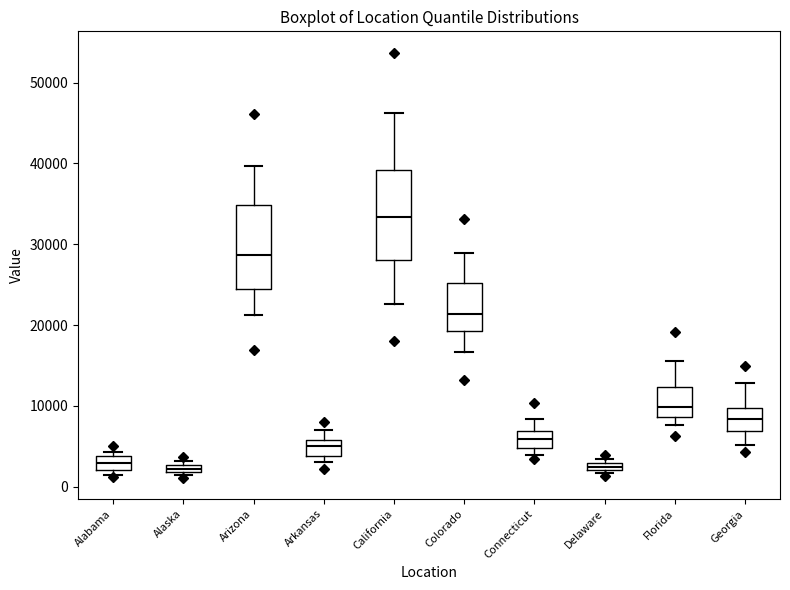

Where does the upper whisker of the box for Georgia end on the y-axis? The values are not printed on the chart, so give them approximately, as read against the axis.

13000